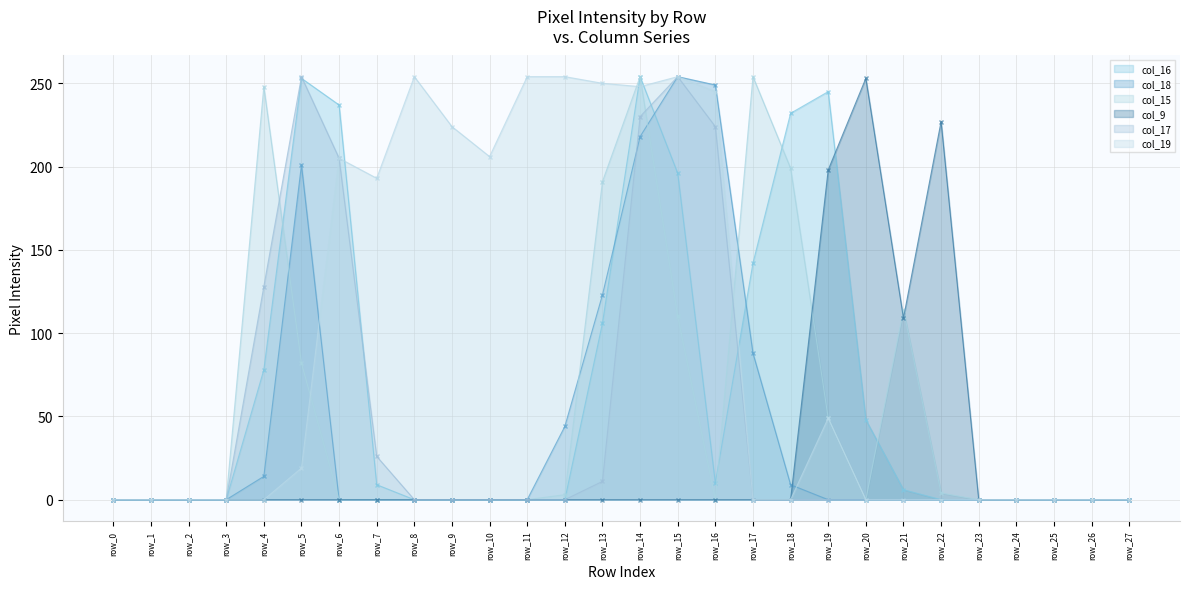

Which series has the largest total across all categories?

col_19